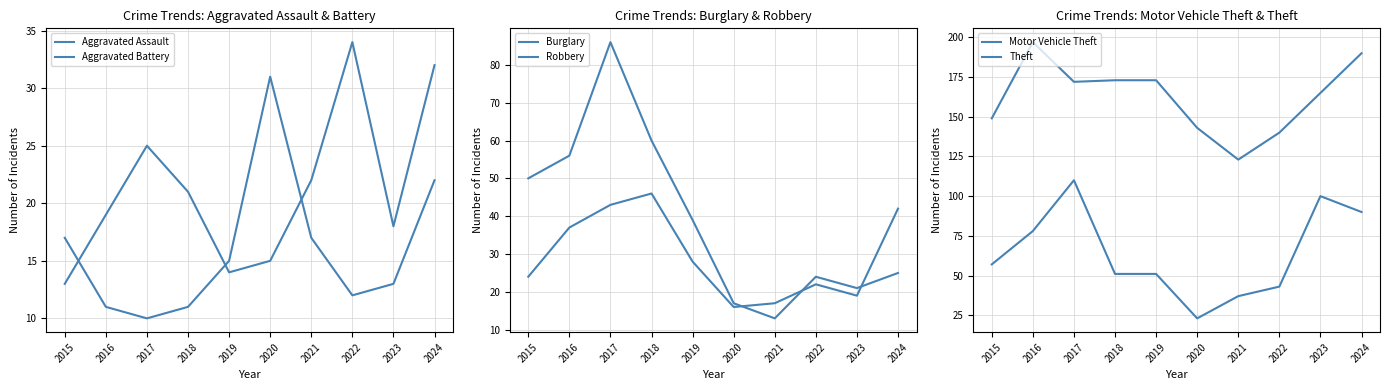

At which label does Robbery first exceed 28?

2016